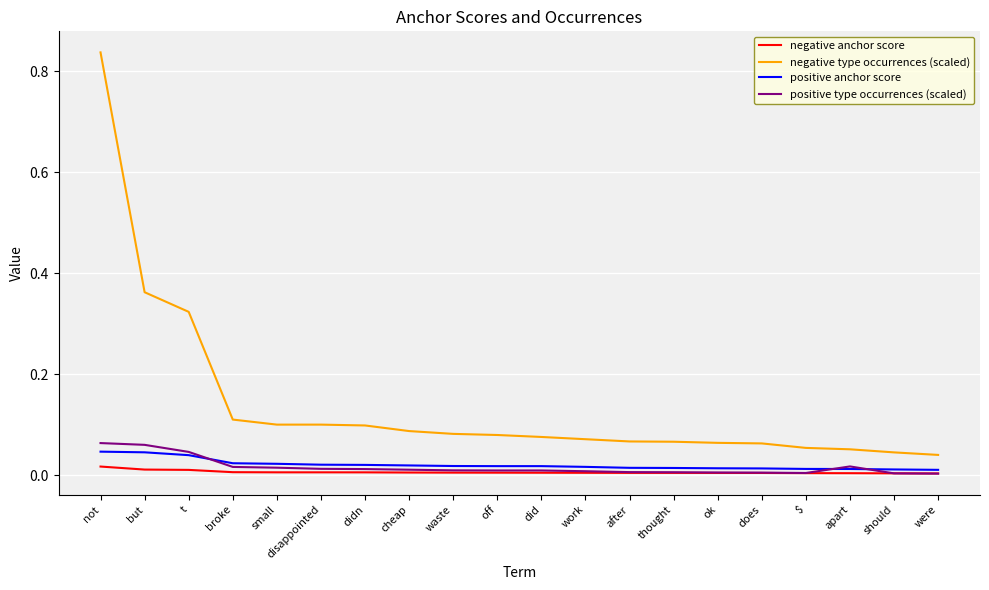

True or false: positive type occurrences (scaled) and negative type occurrences (scaled) cross at least once.

False